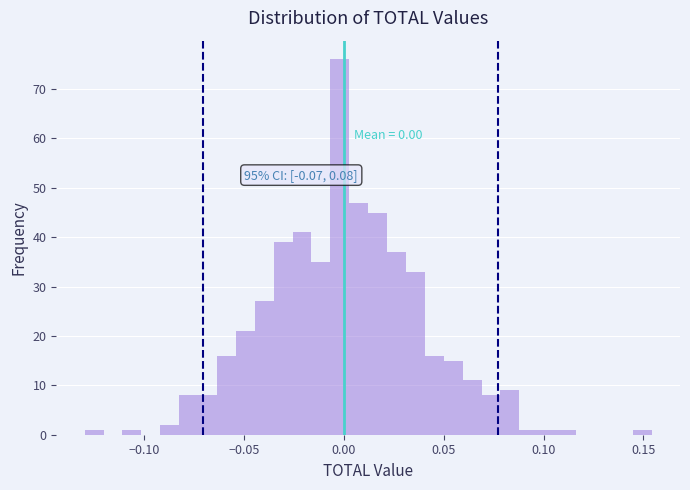

Read against the x-axis, roughly where is the centre of the tallest bar?

0.000